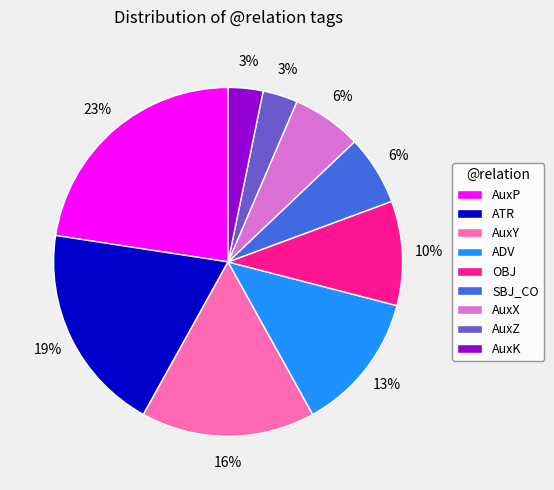

How many segments does this pie chart have?

9